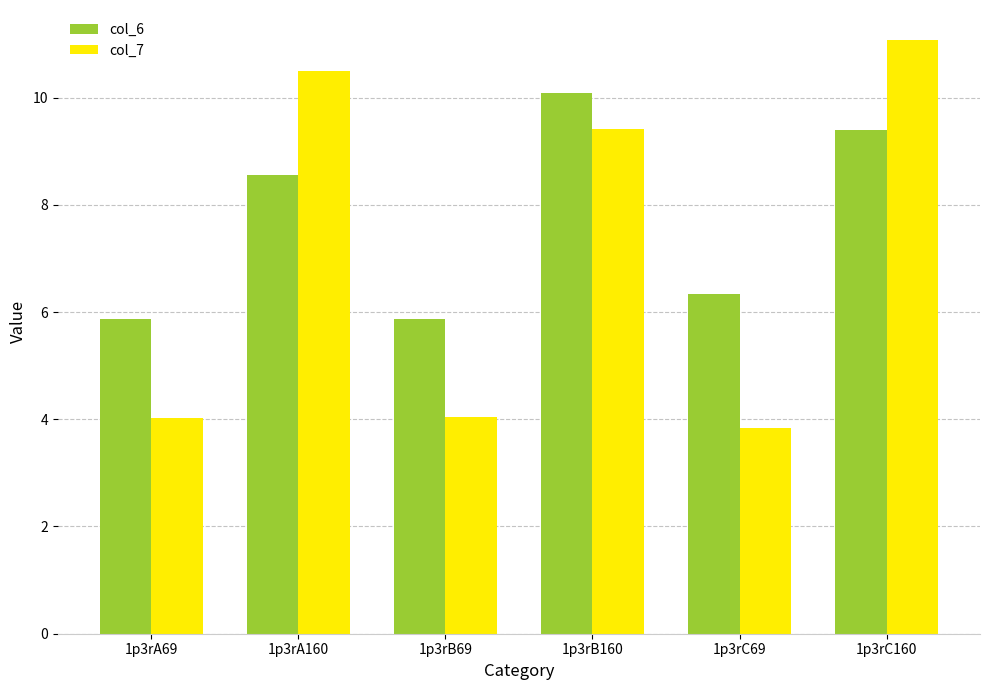

What is the greatest value displayed?

11.1